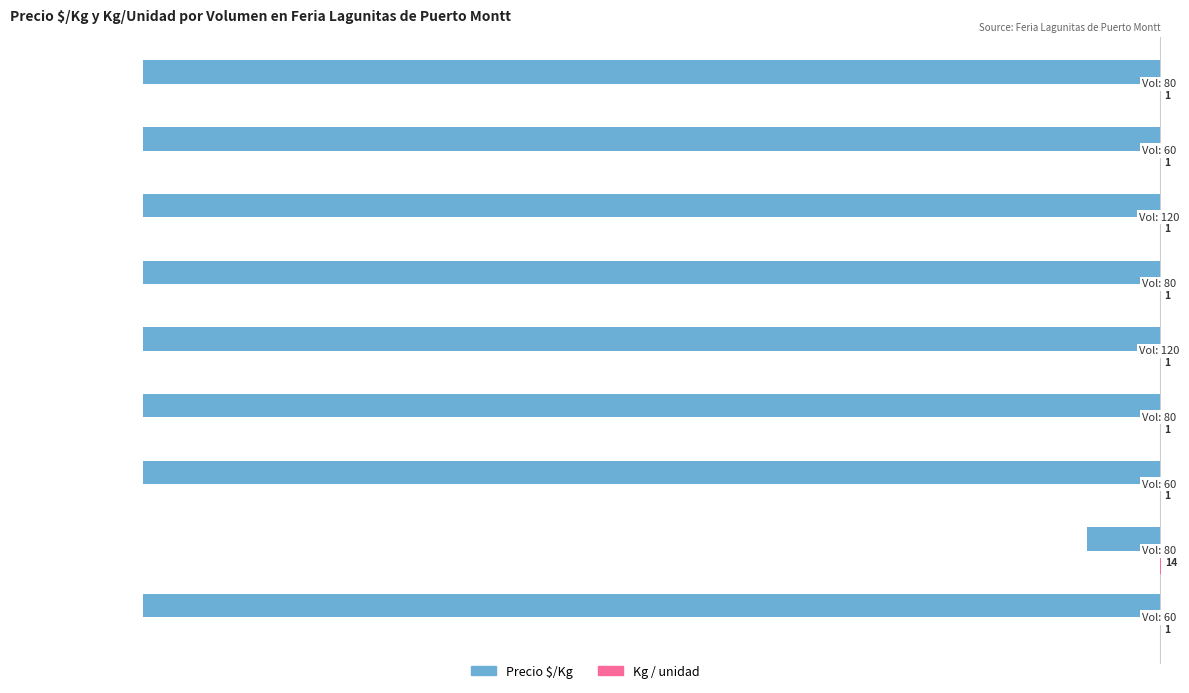

What is the sum of all Precio $/Kg values?

-92821